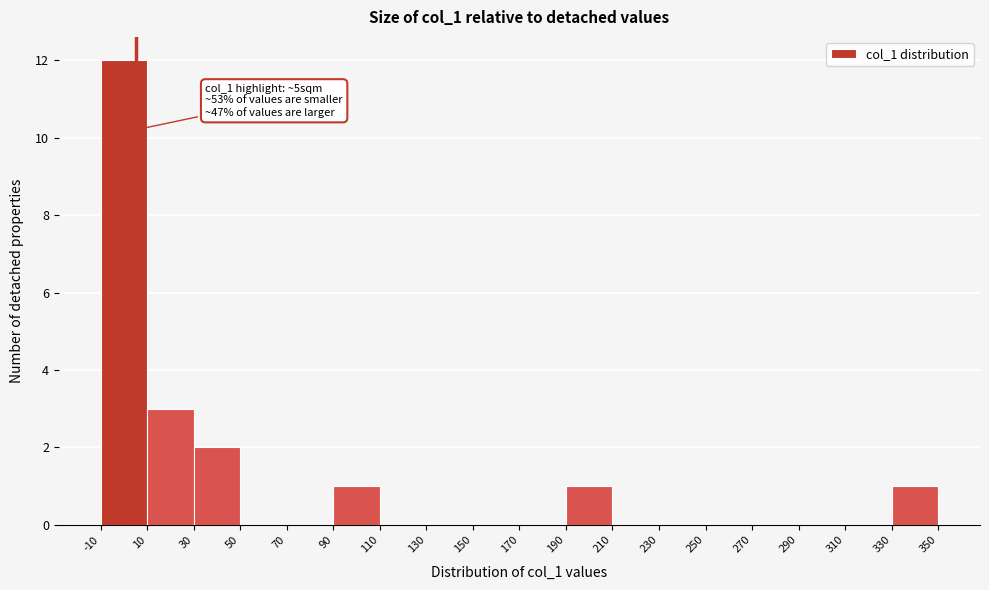

Over which range of the x-axis is the bar tallest?

-10 to 10